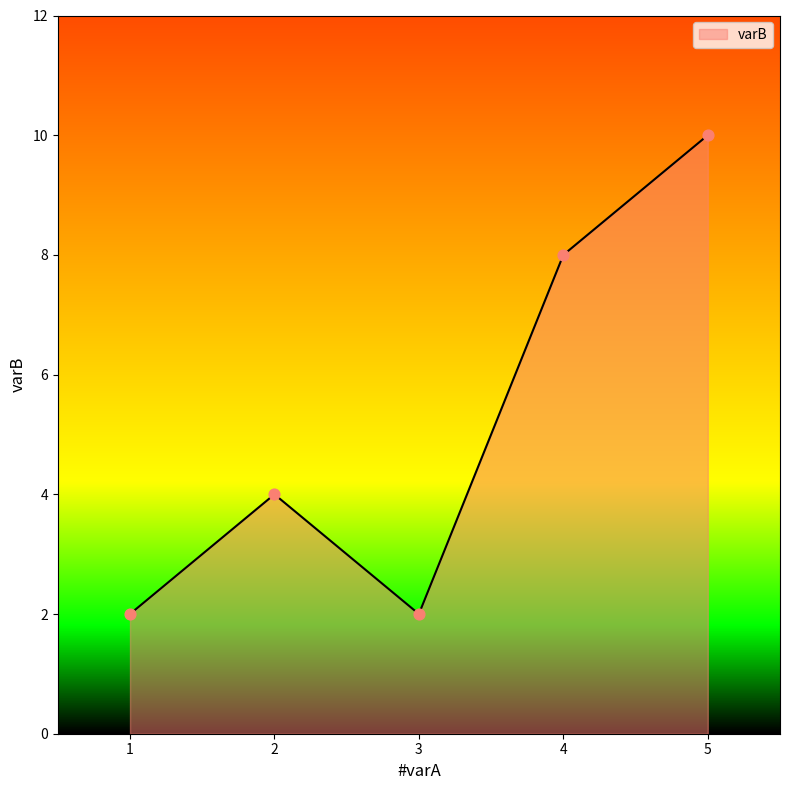

Which has a higher value, 5 or 1?

5